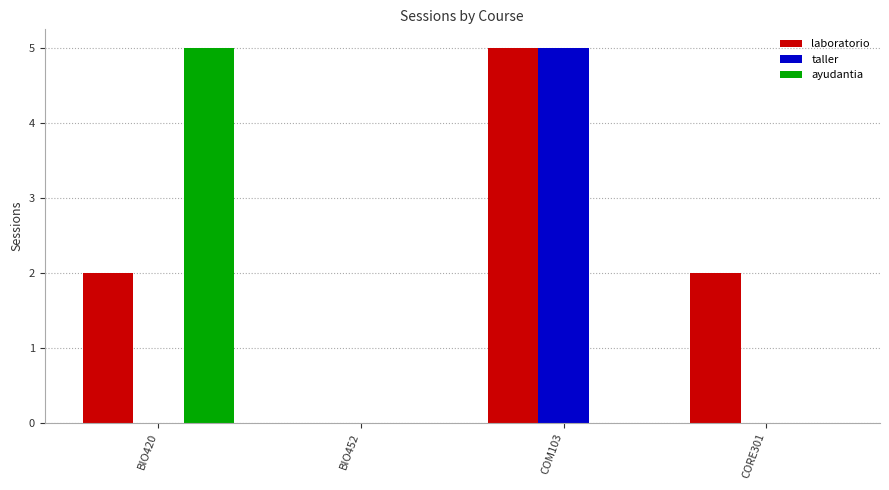

What is the total value across all series at BIO420?

7